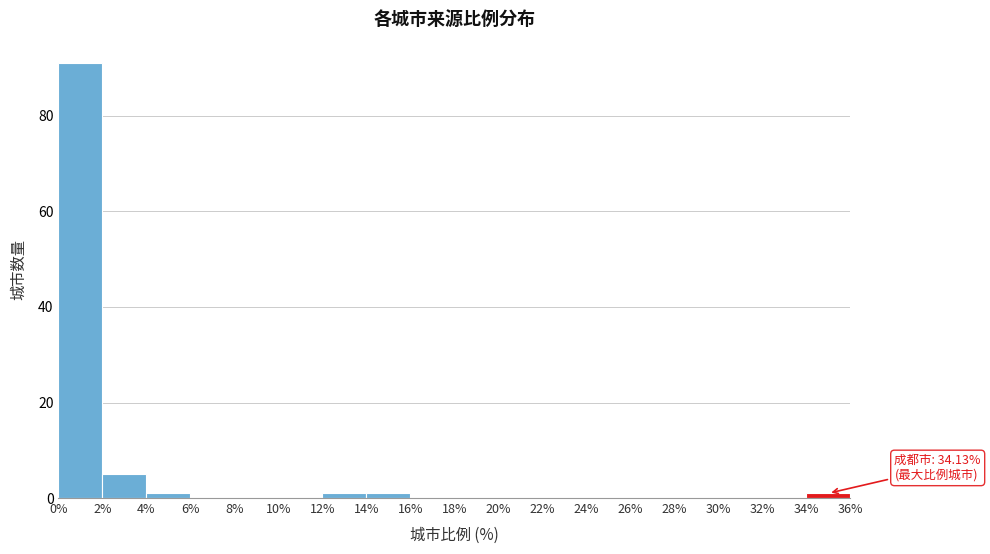

Which range on the x-axis has the tallest bar?

0% to 2%